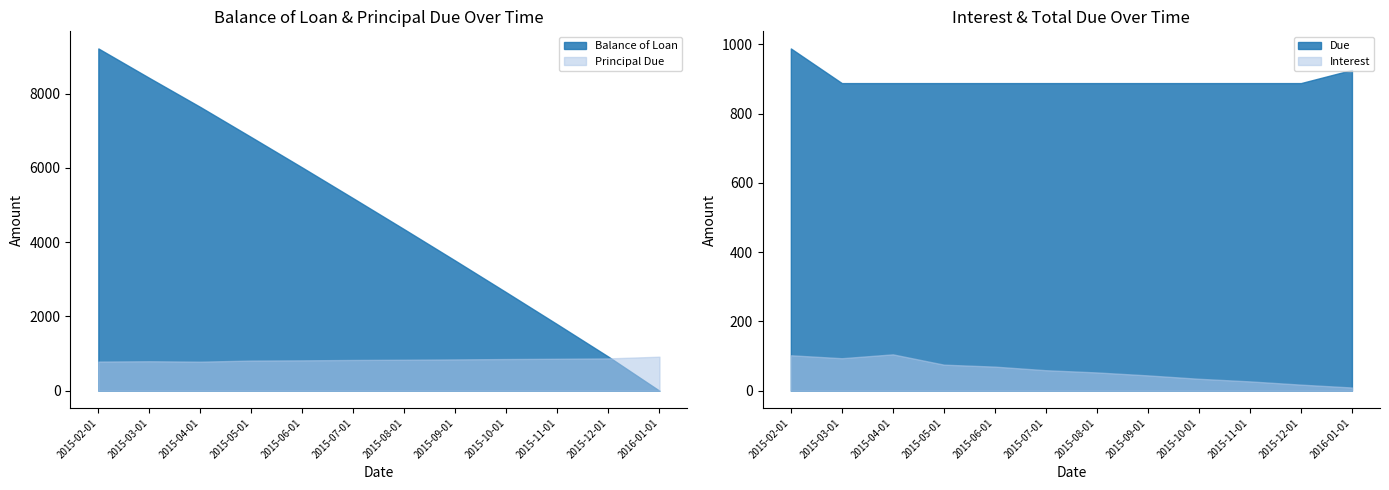

Rank the series by their maximum value, from highest to lowest.

Balance of Loan, Due, Principal Due, Interest